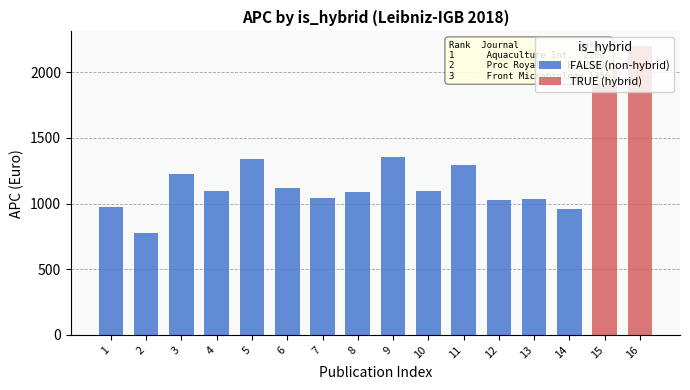

What is the value of the 11th bar from the left?

1293.6